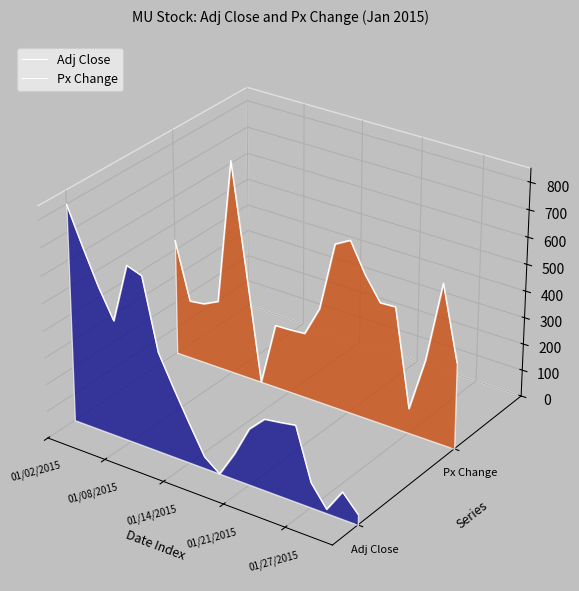

How many data points does each series have?

20